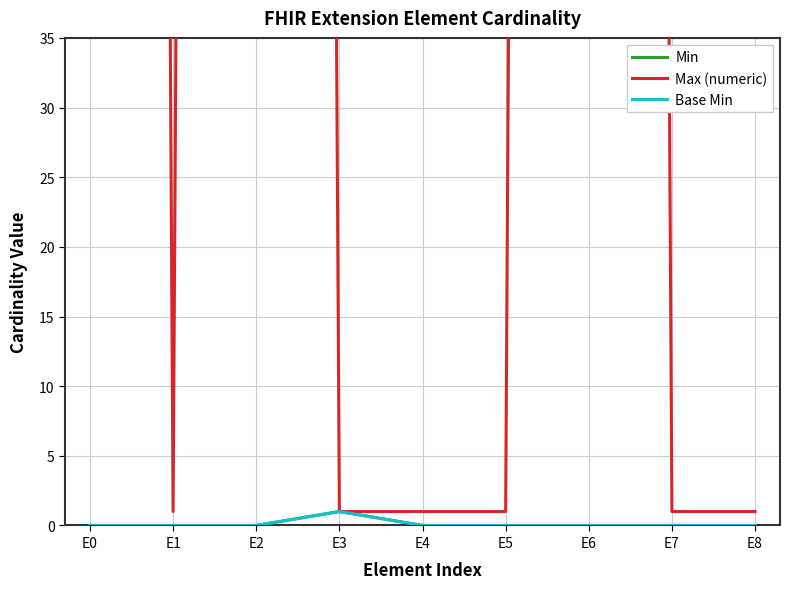

Rank the series at E8 from highest to lowest value.

Max (numeric), Min, Base Min